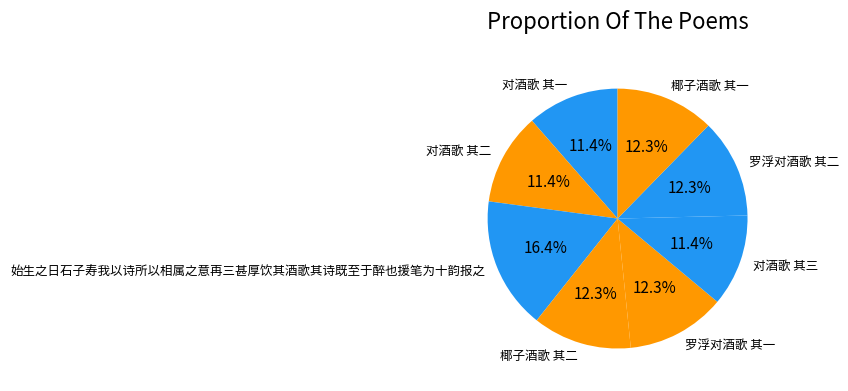

Does 对酒歌 其二 represent more than half of the total?

No